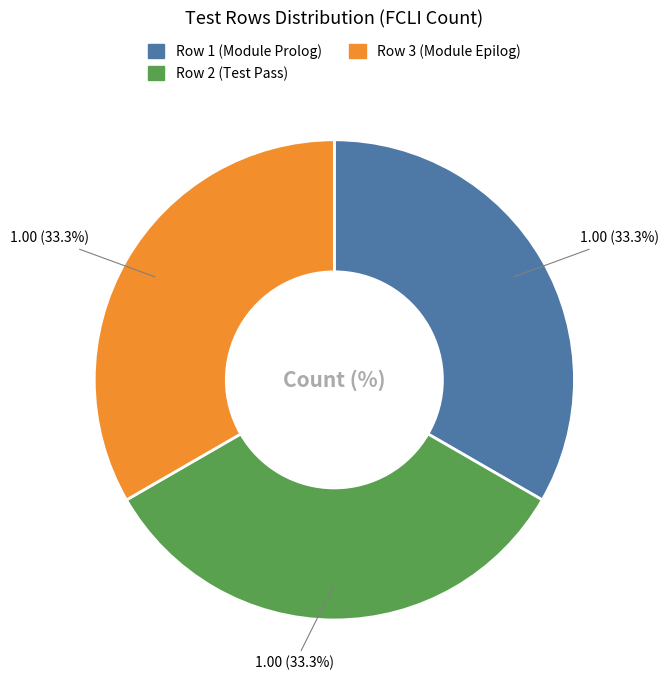

Is there any slice that represents more than half of the pie?

No